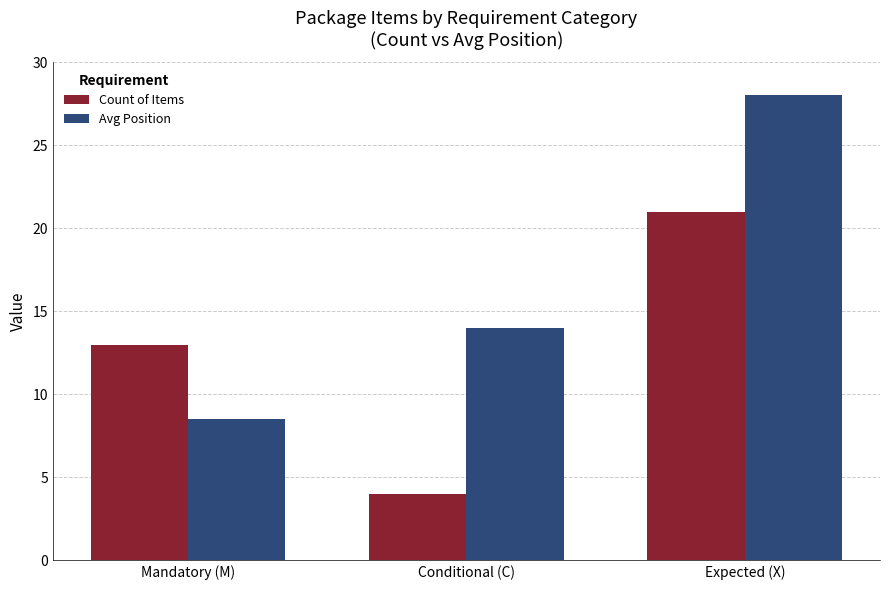

Reading left to right, extract all data points from this chart.

Count of Items: 13.0	4.0	21.0
Avg Position: 8.5	14.0	28.0